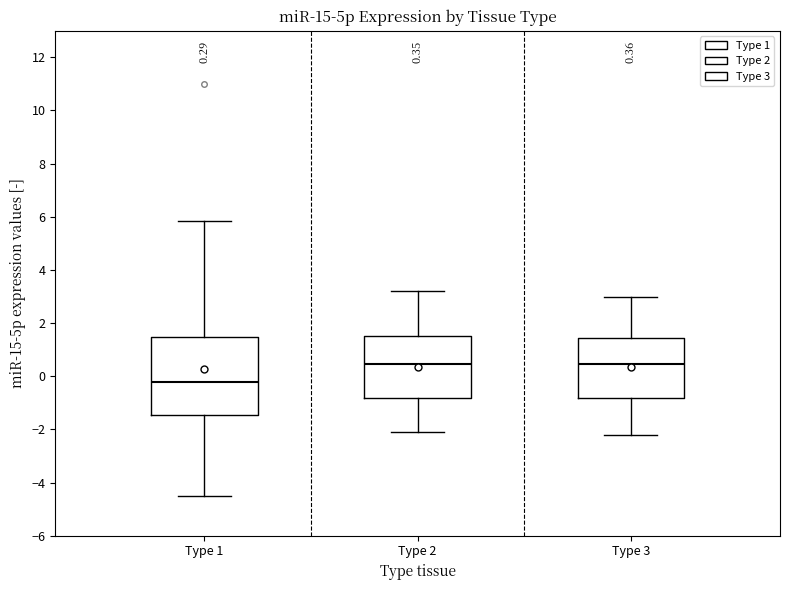

Which box's median line is the lowest?

Type 1